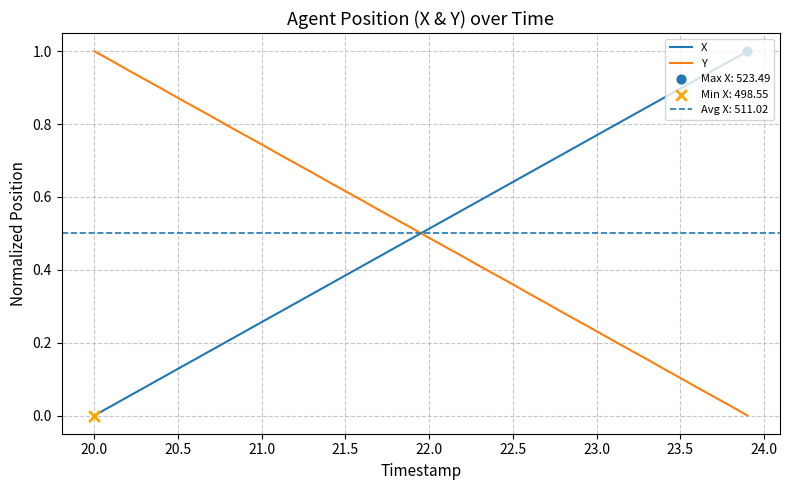

What are all the series names shown in the legend?

X, Y